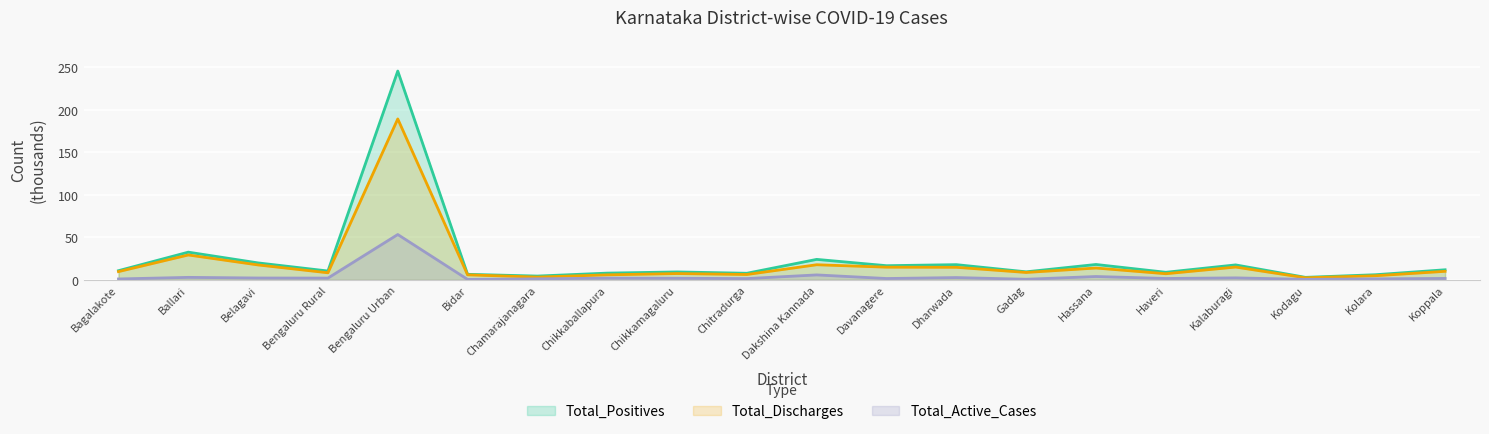

The Total_Positives series shows 9.2 at Chikkamagaluru. True or false?

True